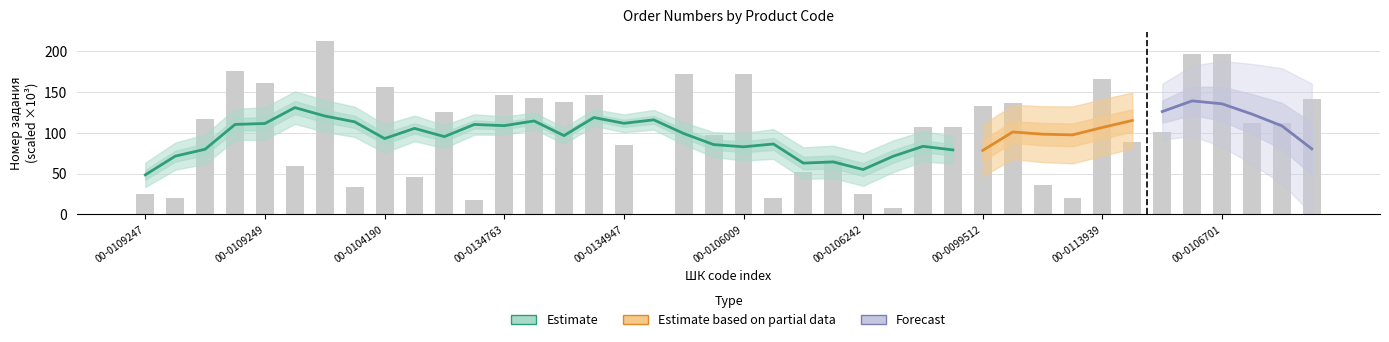

What is the difference between the values at 00-0104190 and 00-0106018?

105.6